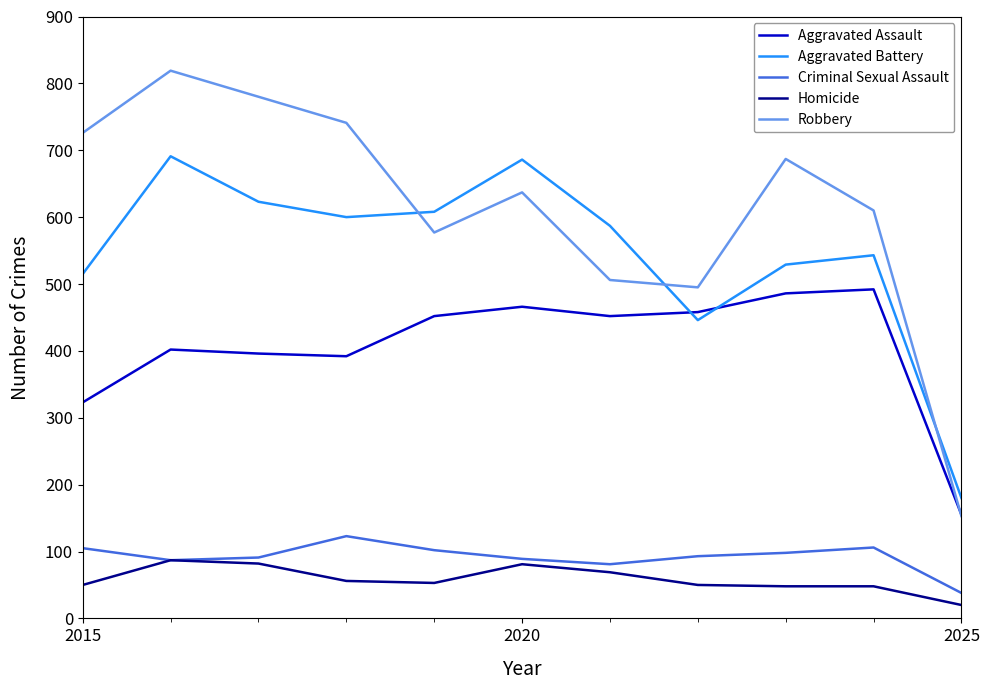

Does the chart have visible grid lines?

No